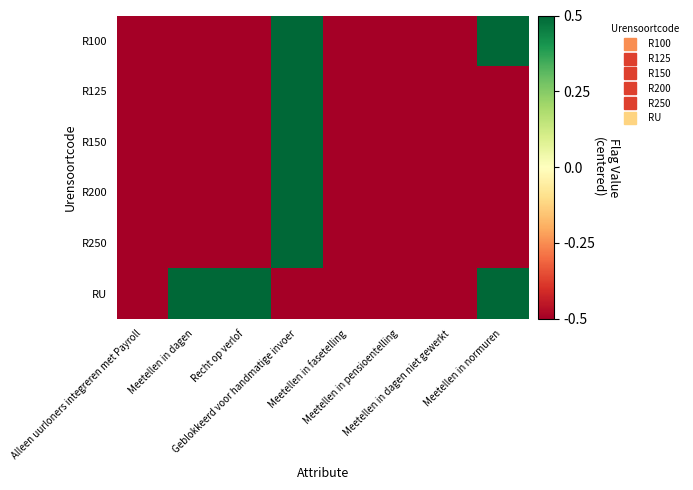

Which series has the largest total across all categories?

RU